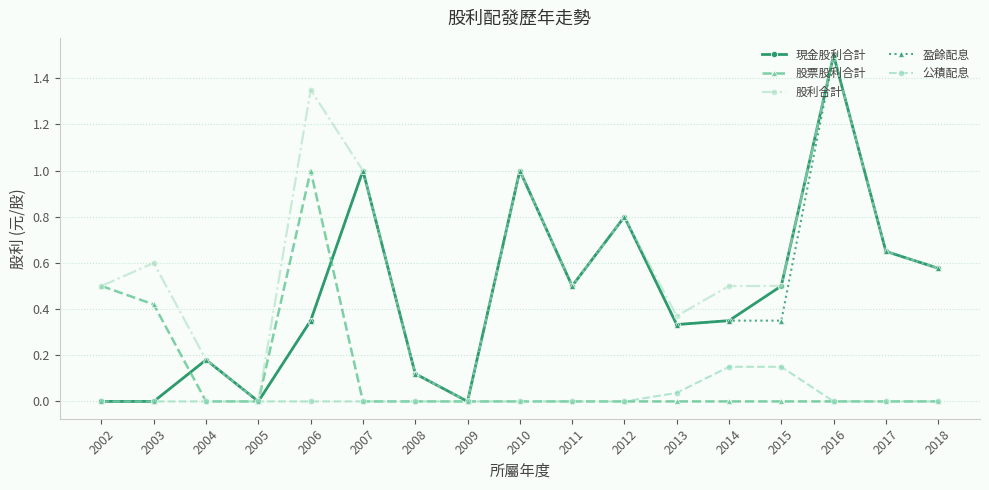

The 現金股利合計 series shows 0.2 at 2008. True or false?

False